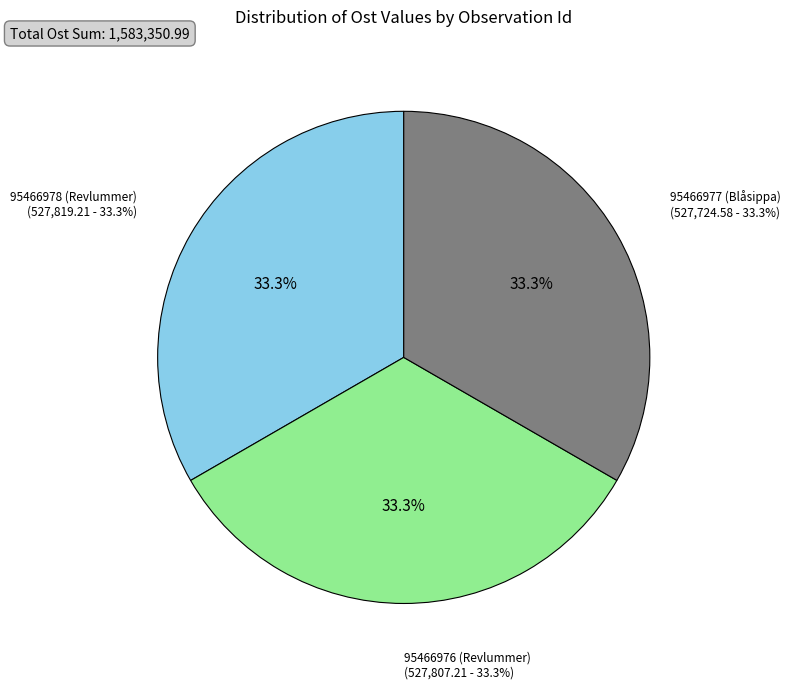

What portion of the pie excludes 95466977 (Blåsippa)?

66.7%